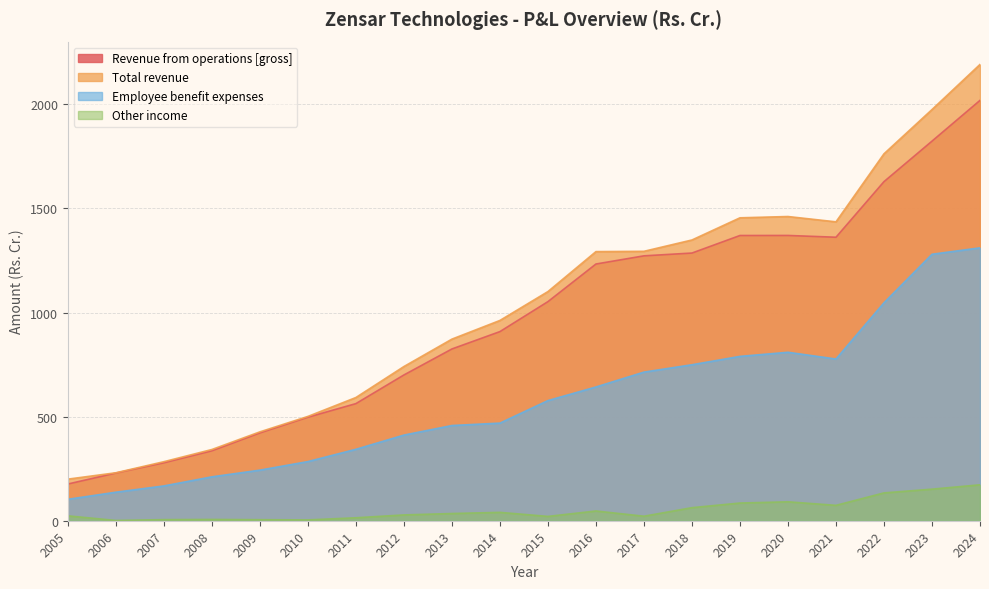

What is the value of the Total revenue point at the 12th from the left?

1292.7